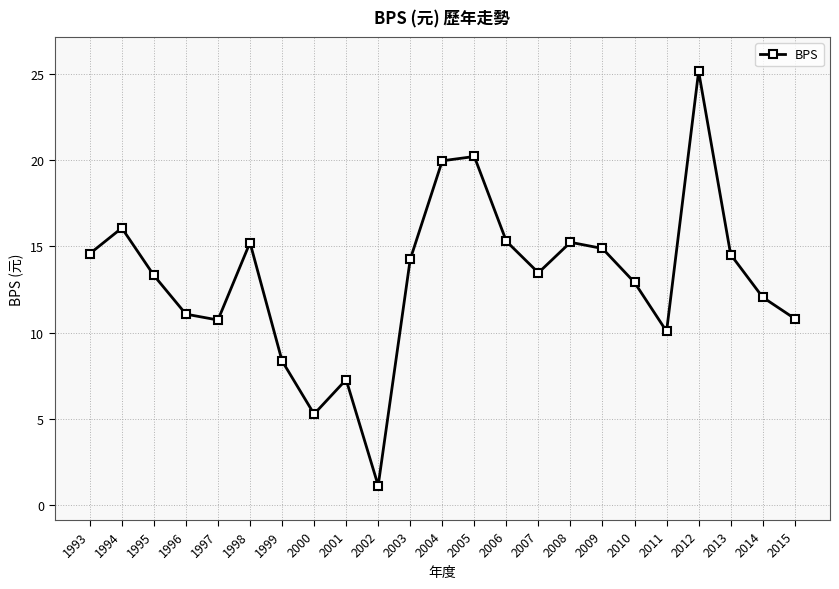

At which category does the chart reach its peak across all series?

2012